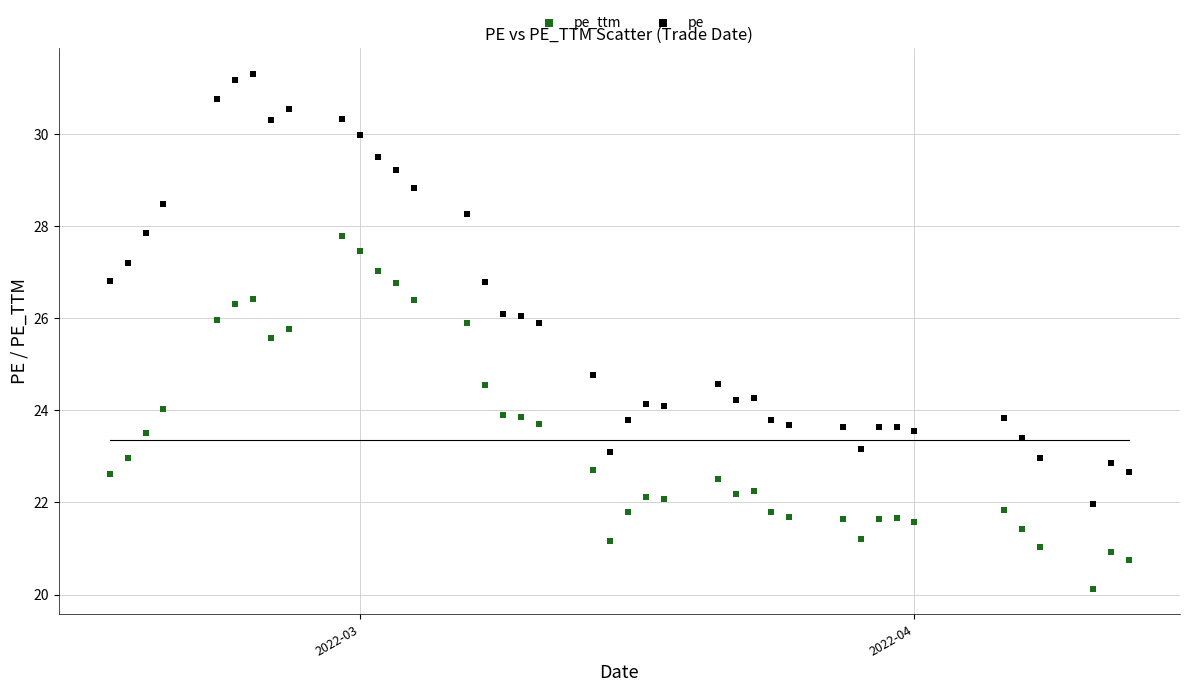

Which series reaches the maximum Y coordinate?

pe